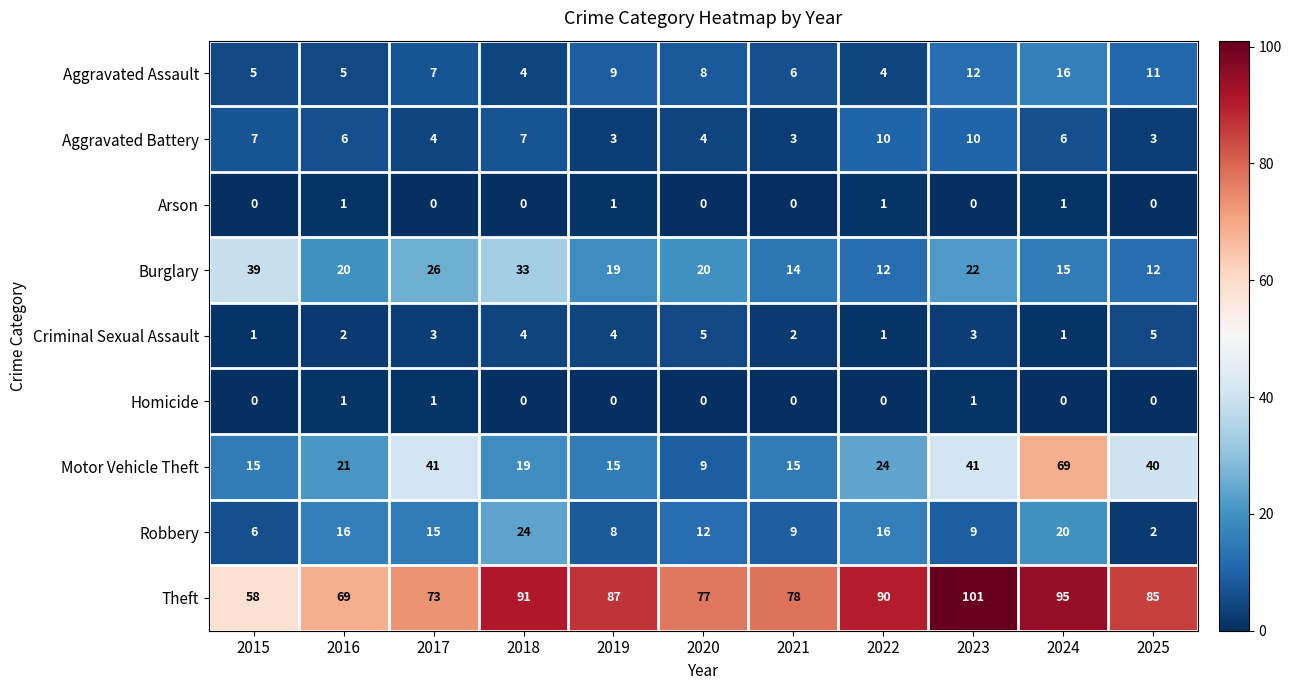

How many Criminal Sexual Assault values are between 1 and 4?

9